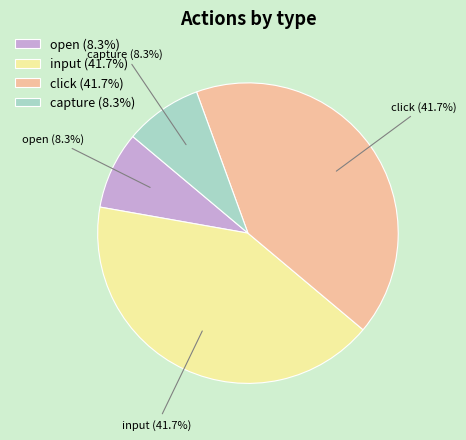

How much of the chart is everything except open (8.3%)?

91.7%